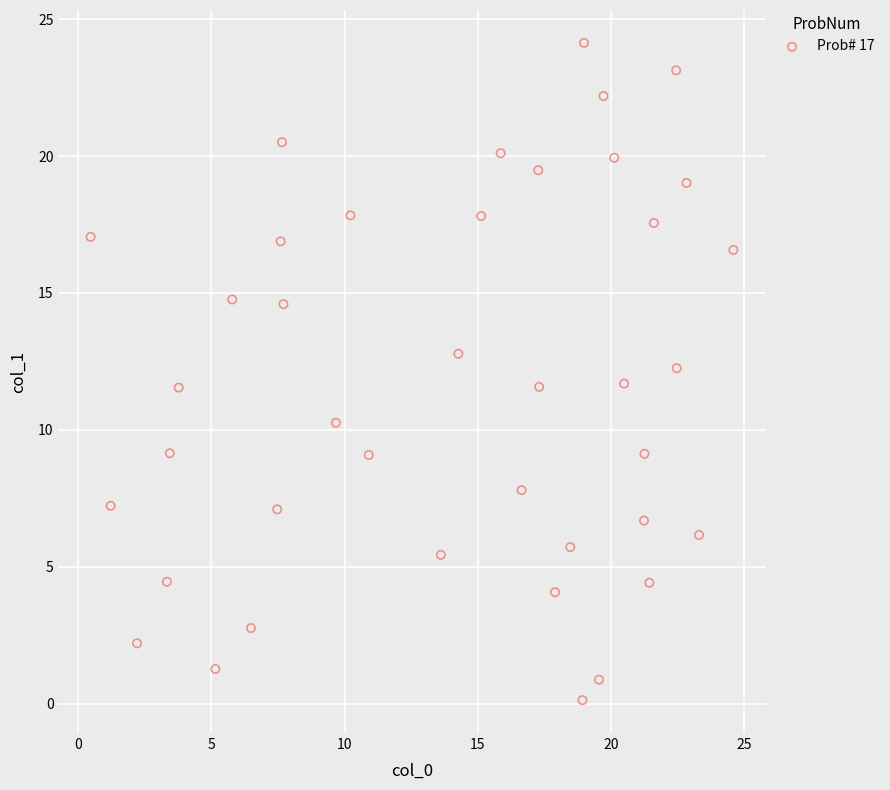

What is the range of X values (max minus min)?

24.1